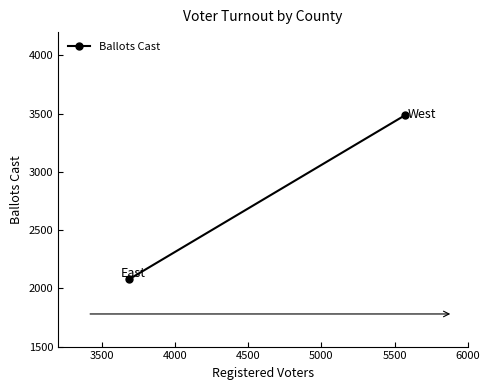

What value does the data have at 3500, to the nearest 10?

3480